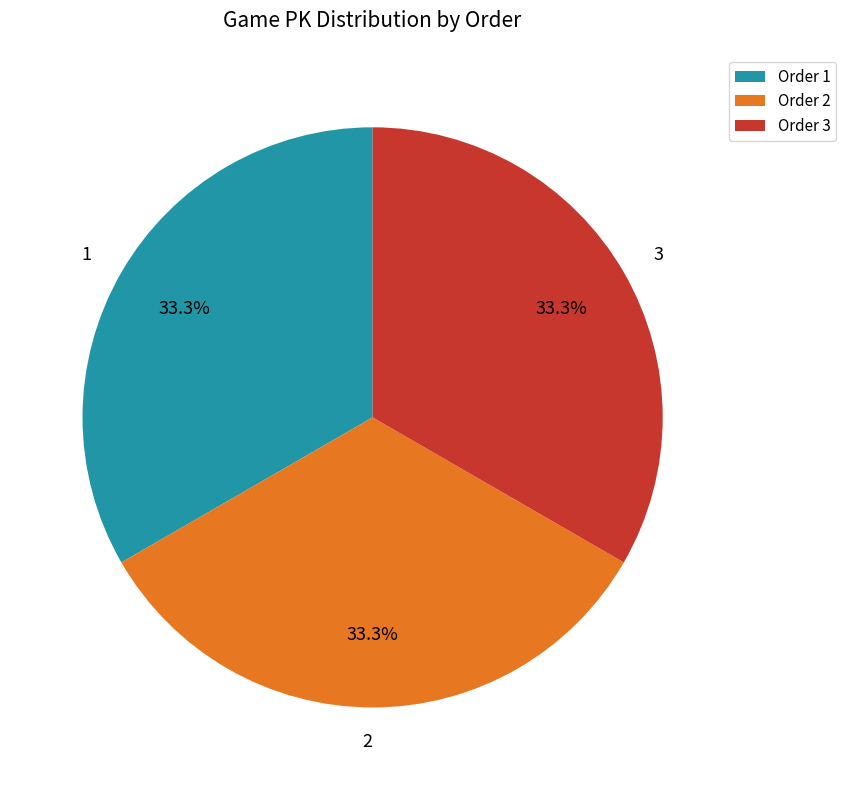

To the nearest percent, what is the average slice percentage?

33%